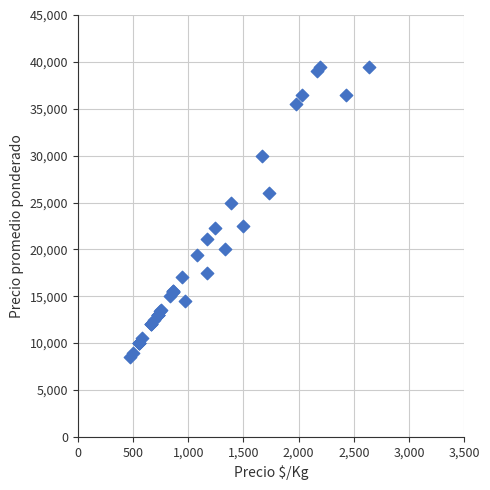

What Y value in the scatter plot is closest to 24006?

25000